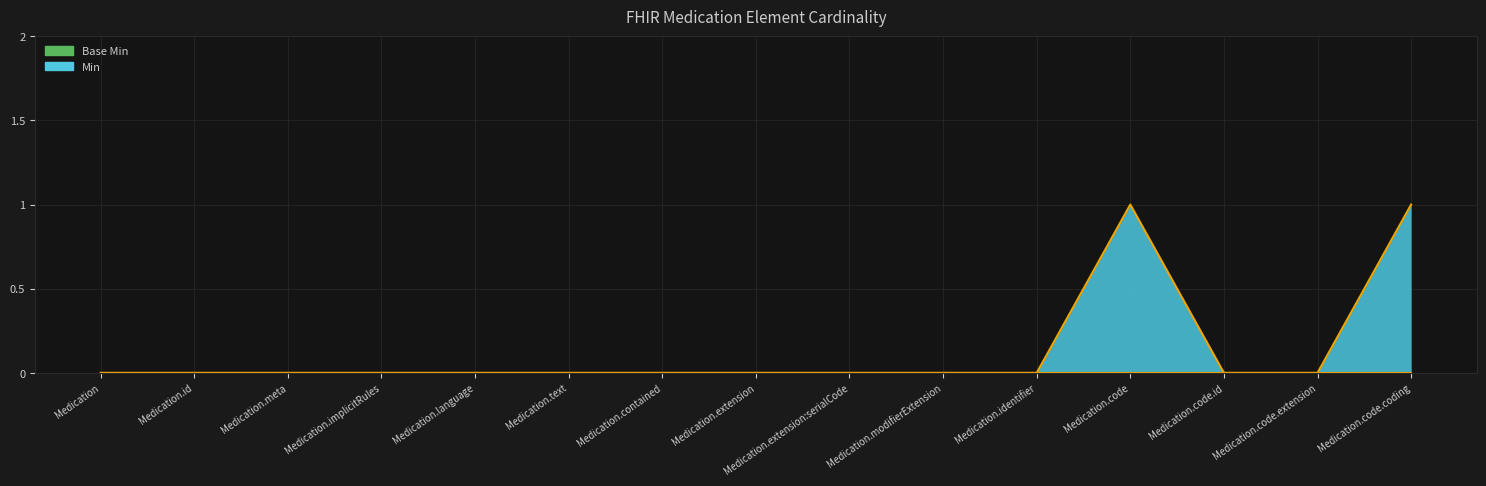

List the labels in order of value, largest first.

Medication.code, Medication.code.coding, Medication, Medication.id, Medication.meta, Medication.implicitRules, Medication.language, Medication.text, Medication.contained, Medication.extension, Medication.extension:serialCode, Medication.modifierExtension, Medication.identifier, Medication.code.id, Medication.code.extension